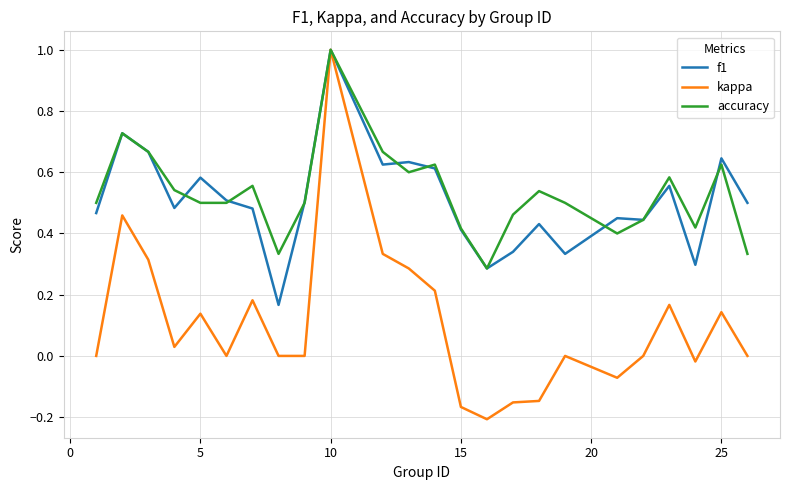

What is the maximum value for kappa?

1.0